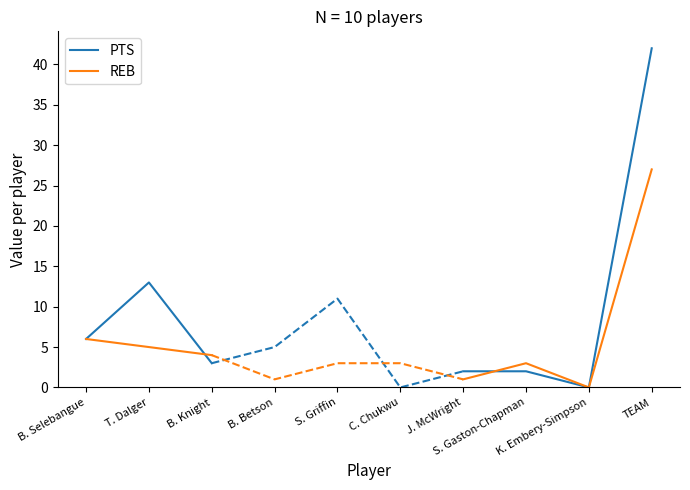

What is the label of the 3rd point from the left?

B. Knight